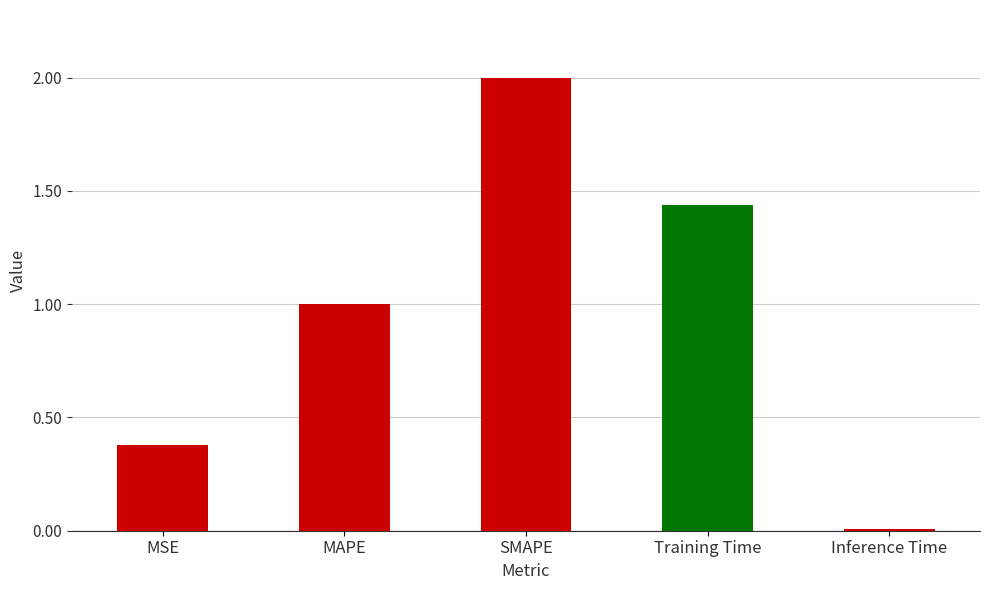

What is the label of the 4th bar from the left?

Training Time